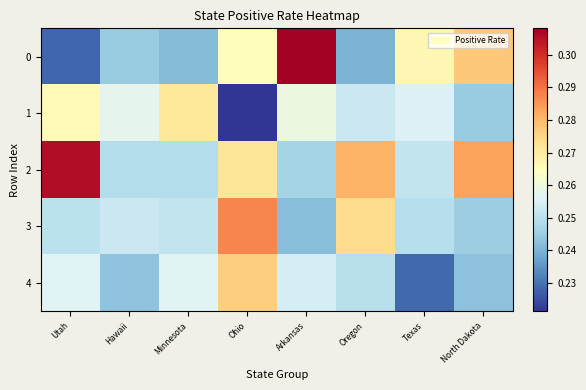

Which has a higher value, Oregon or Hawaii?

Hawaii